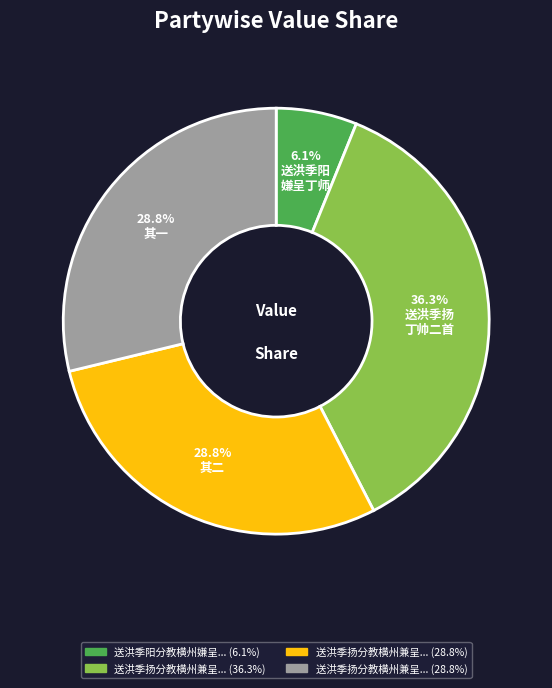

Is there a majority slice in this chart?

No